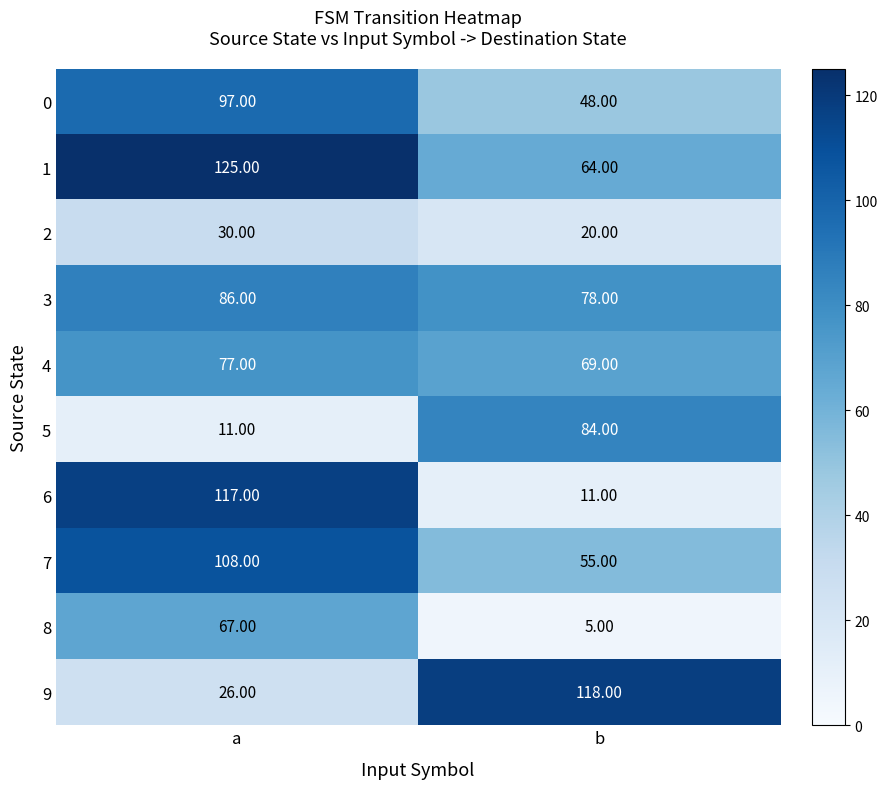

Which category has the lowest value in the 6 series?

b